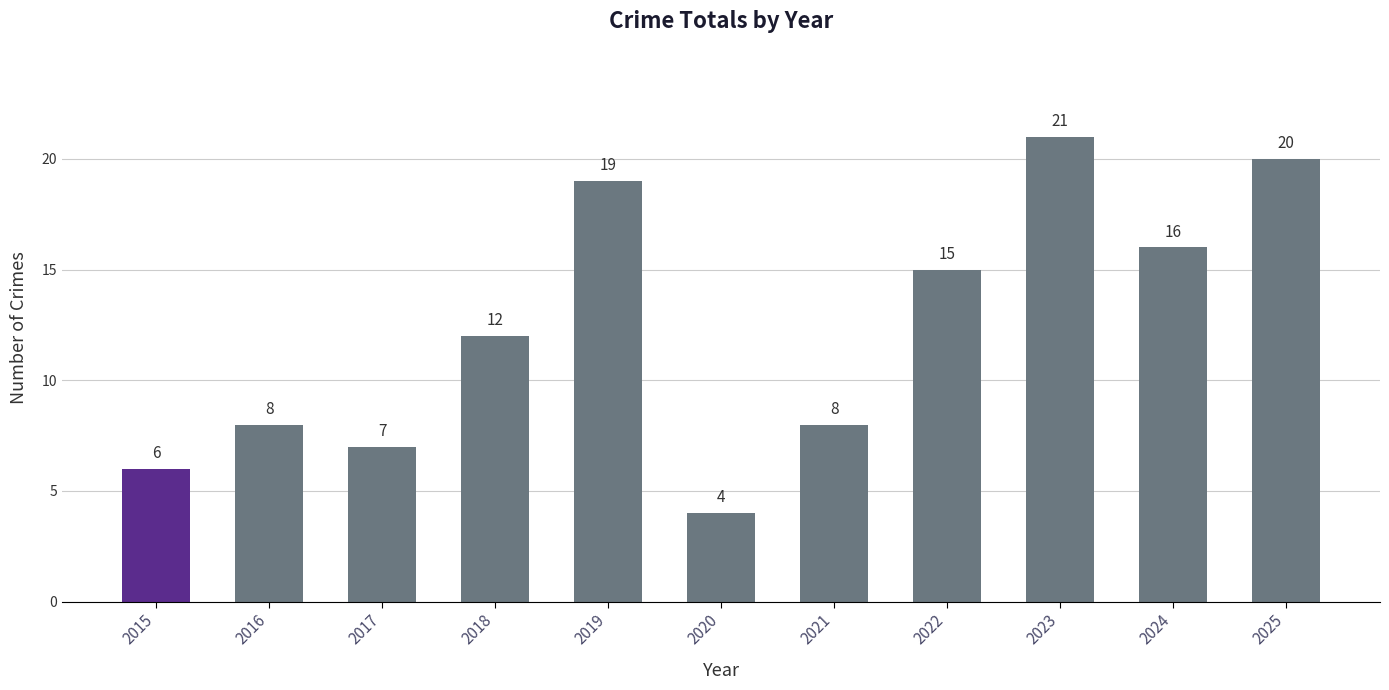

What is the difference between the maximum and second lowest values?

15